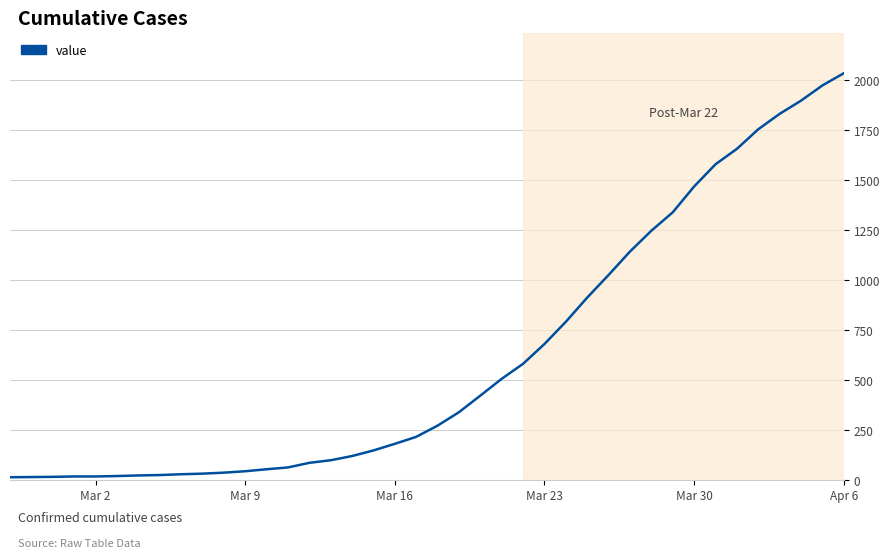

Which category has the highest value across all series?

Apr 6